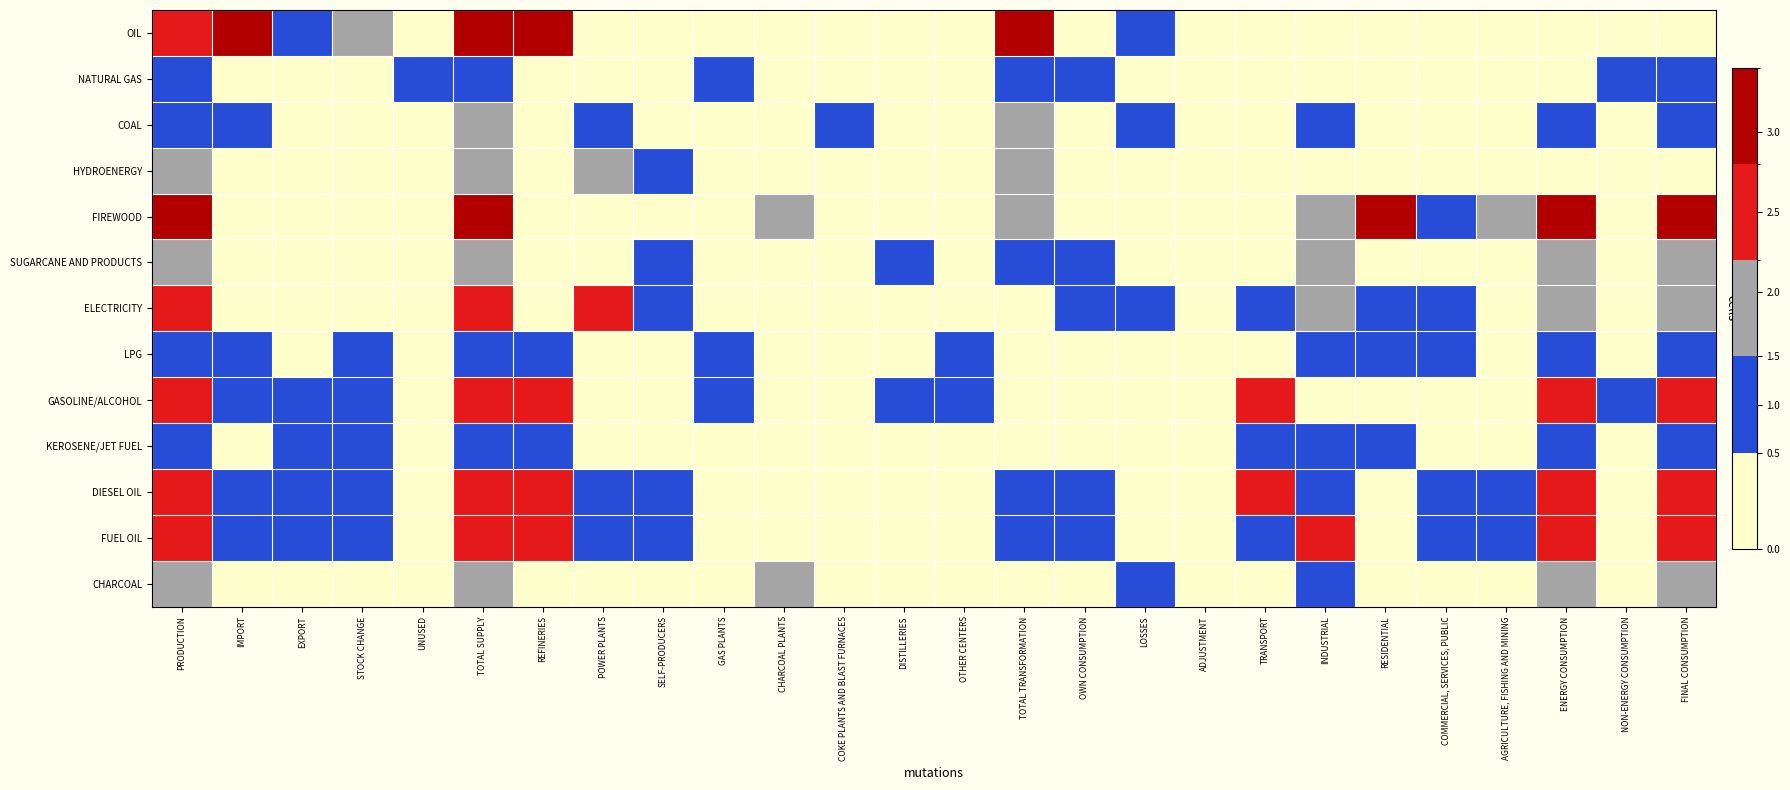

Reading right to left, transcribe all the data shown in this chart.

OIL: FINAL CONSUMPTION=0.0	NON-ENERGY CONSUMPTION=0.0	ENERGY CONSUMPTION=0.0	AGRICULTURE, FISHING AND MINING=0.0	COMMERCIAL, SERVICES, PUBLIC=0.0	RESIDENTIAL=0.0	INDUSTRIAL=0.0	TRANSPORT=0.0	ADJUSTMENT=0.0	LOSSES=1.0	OWN CONSUMPTION=0.0	TOTAL TRANSFORMATION=3.0	OTHER CENTERS=0.0	DISTILLERIES=0.0	COKE PLANTS AND BLAST FURNACES=0.0	CHARCOAL PLANTS=0.0	GAS PLANTS=0.0	SELF-PRODUCERS=0.0	POWER PLANTS=0.0	REFINERIES=3.0	TOTAL SUPPLY=3.0	UNUSED=0.0	STOCK CHANGE=2.0	EXPORT=1.0	IMPORT=3.0	PRODUCTION=2.5
NATURAL GAS: FINAL CONSUMPTION=1.0	NON-ENERGY CONSUMPTION=1.0	ENERGY CONSUMPTION=0.0	AGRICULTURE, FISHING AND MINING=0.0	COMMERCIAL, SERVICES, PUBLIC=0.0	RESIDENTIAL=0.0	INDUSTRIAL=0.0	TRANSPORT=0.0	ADJUSTMENT=0.0	LOSSES=0.0	OWN CONSUMPTION=1.0	TOTAL TRANSFORMATION=1.0	OTHER CENTERS=0.0	DISTILLERIES=0.0	COKE PLANTS AND BLAST FURNACES=0.0	CHARCOAL PLANTS=0.0	GAS PLANTS=1.0	SELF-PRODUCERS=0.0	POWER PLANTS=0.0	REFINERIES=0.0	TOTAL SUPPLY=1.0	UNUSED=1.0	STOCK CHANGE=0.0	EXPORT=0.0	IMPORT=0.0	PRODUCTION=1.0
COAL: FINAL CONSUMPTION=1.0	NON-ENERGY CONSUMPTION=0.0	ENERGY CONSUMPTION=1.0	AGRICULTURE, FISHING AND MINING=0.0	COMMERCIAL, SERVICES, PUBLIC=0.0	RESIDENTIAL=0.0	INDUSTRIAL=1.0	TRANSPORT=0.0	ADJUSTMENT=0.0	LOSSES=1.0	OWN CONSUMPTION=0.0	TOTAL TRANSFORMATION=2.0	OTHER CENTERS=0.0	DISTILLERIES=0.0	COKE PLANTS AND BLAST FURNACES=1.0	CHARCOAL PLANTS=0.0	GAS PLANTS=0.0	SELF-PRODUCERS=0.0	POWER PLANTS=1.0	REFINERIES=0.0	TOTAL SUPPLY=2.0	UNUSED=0.0	STOCK CHANGE=0.0	EXPORT=0.0	IMPORT=1.0	PRODUCTION=1.0
HYDROENERGY: FINAL CONSUMPTION=0.0	NON-ENERGY CONSUMPTION=0.0	ENERGY CONSUMPTION=0.0	AGRICULTURE, FISHING AND MINING=0.0	COMMERCIAL, SERVICES, PUBLIC=0.0	RESIDENTIAL=0.0	INDUSTRIAL=0.0	TRANSPORT=0.0	ADJUSTMENT=0.0	LOSSES=0.0	OWN CONSUMPTION=0.0	TOTAL TRANSFORMATION=2.0	OTHER CENTERS=0.0	DISTILLERIES=0.0	COKE PLANTS AND BLAST FURNACES=0.0	CHARCOAL PLANTS=0.0	GAS PLANTS=0.0	SELF-PRODUCERS=1.0	POWER PLANTS=2.0	REFINERIES=0.0	TOTAL SUPPLY=2.0	UNUSED=0.0	STOCK CHANGE=0.0	EXPORT=0.0	IMPORT=0.0	PRODUCTION=2.0
FIREWOOD: FINAL CONSUMPTION=3.0	NON-ENERGY CONSUMPTION=0.0	ENERGY CONSUMPTION=3.0	AGRICULTURE, FISHING AND MINING=2.0	COMMERCIAL, SERVICES, PUBLIC=1.0	RESIDENTIAL=3.0	INDUSTRIAL=2.0	TRANSPORT=0.0	ADJUSTMENT=0.0	LOSSES=0.0	OWN CONSUMPTION=0.0	TOTAL TRANSFORMATION=2.0	OTHER CENTERS=0.0	DISTILLERIES=0.0	COKE PLANTS AND BLAST FURNACES=0.0	CHARCOAL PLANTS=2.0	GAS PLANTS=0.0	SELF-PRODUCERS=0.0	POWER PLANTS=0.0	REFINERIES=0.0	TOTAL SUPPLY=3.0	UNUSED=0.0	STOCK CHANGE=0.0	EXPORT=0.0	IMPORT=0.0	PRODUCTION=3.0
SUGARCANE AND PRODUCTS: FINAL CONSUMPTION=2.0	NON-ENERGY CONSUMPTION=0.0	ENERGY CONSUMPTION=2.0	AGRICULTURE, FISHING AND MINING=0.0	COMMERCIAL, SERVICES, PUBLIC=0.0	RESIDENTIAL=0.0	INDUSTRIAL=2.0	TRANSPORT=0.0	ADJUSTMENT=0.0	LOSSES=0.0	OWN CONSUMPTION=1.0	TOTAL TRANSFORMATION=1.0	OTHER CENTERS=0.0	DISTILLERIES=1.0	COKE PLANTS AND BLAST FURNACES=0.0	CHARCOAL PLANTS=0.0	GAS PLANTS=0.0	SELF-PRODUCERS=1.0	POWER PLANTS=0.0	REFINERIES=0.0	TOTAL SUPPLY=2.0	UNUSED=0.0	STOCK CHANGE=0.0	EXPORT=0.0	IMPORT=0.0	PRODUCTION=2.0
ELECTRICITY: FINAL CONSUMPTION=2.0	NON-ENERGY CONSUMPTION=0.0	ENERGY CONSUMPTION=2.0	AGRICULTURE, FISHING AND MINING=0.0	COMMERCIAL, SERVICES, PUBLIC=1.0	RESIDENTIAL=1.0	INDUSTRIAL=2.0	TRANSPORT=1.0	ADJUSTMENT=0.0	LOSSES=1.0	OWN CONSUMPTION=1.0	TOTAL TRANSFORMATION=0.0	OTHER CENTERS=0.0	DISTILLERIES=0.0	COKE PLANTS AND BLAST FURNACES=0.0	CHARCOAL PLANTS=0.0	GAS PLANTS=0.0	SELF-PRODUCERS=1.0	POWER PLANTS=2.5	REFINERIES=0.0	TOTAL SUPPLY=2.5	UNUSED=0.0	STOCK CHANGE=0.0	EXPORT=0.0	IMPORT=0.0	PRODUCTION=2.5
LPG: FINAL CONSUMPTION=1.0	NON-ENERGY CONSUMPTION=0.0	ENERGY CONSUMPTION=1.0	AGRICULTURE, FISHING AND MINING=0.0	COMMERCIAL, SERVICES, PUBLIC=1.0	RESIDENTIAL=1.0	INDUSTRIAL=1.0	TRANSPORT=0.0	ADJUSTMENT=0.0	LOSSES=0.0	OWN CONSUMPTION=0.0	TOTAL TRANSFORMATION=0.0	OTHER CENTERS=1.0	DISTILLERIES=0.0	COKE PLANTS AND BLAST FURNACES=0.0	CHARCOAL PLANTS=0.0	GAS PLANTS=1.0	SELF-PRODUCERS=0.0	POWER PLANTS=0.0	REFINERIES=1.0	TOTAL SUPPLY=1.0	UNUSED=0.0	STOCK CHANGE=1.0	EXPORT=0.0	IMPORT=1.0	PRODUCTION=1.0
GASOLINE/ALCOHOL: FINAL CONSUMPTION=2.5	NON-ENERGY CONSUMPTION=1.0	ENERGY CONSUMPTION=2.5	AGRICULTURE, FISHING AND MINING=0.0	COMMERCIAL, SERVICES, PUBLIC=0.0	RESIDENTIAL=0.0	INDUSTRIAL=0.0	TRANSPORT=2.5	ADJUSTMENT=0.0	LOSSES=0.0	OWN CONSUMPTION=0.0	TOTAL TRANSFORMATION=0.0	OTHER CENTERS=1.0	DISTILLERIES=1.0	COKE PLANTS AND BLAST FURNACES=0.0	CHARCOAL PLANTS=0.0	GAS PLANTS=1.0	SELF-PRODUCERS=0.0	POWER PLANTS=0.0	REFINERIES=2.5	TOTAL SUPPLY=2.5	UNUSED=0.0	STOCK CHANGE=1.0	EXPORT=1.0	IMPORT=1.0	PRODUCTION=2.5
KEROSENE/JET FUEL: FINAL CONSUMPTION=1.0	NON-ENERGY CONSUMPTION=0.0	ENERGY CONSUMPTION=1.0	AGRICULTURE, FISHING AND MINING=0.0	COMMERCIAL, SERVICES, PUBLIC=0.0	RESIDENTIAL=1.0	INDUSTRIAL=1.0	TRANSPORT=1.0	ADJUSTMENT=0.0	LOSSES=0.0	OWN CONSUMPTION=0.0	TOTAL TRANSFORMATION=0.0	OTHER CENTERS=0.0	DISTILLERIES=0.0	COKE PLANTS AND BLAST FURNACES=0.0	CHARCOAL PLANTS=0.0	GAS PLANTS=0.0	SELF-PRODUCERS=0.0	POWER PLANTS=0.0	REFINERIES=1.0	TOTAL SUPPLY=1.0	UNUSED=0.0	STOCK CHANGE=1.0	EXPORT=1.0	IMPORT=0.0	PRODUCTION=1.0
DIESEL OIL: FINAL CONSUMPTION=2.5	NON-ENERGY CONSUMPTION=0.0	ENERGY CONSUMPTION=2.5	AGRICULTURE, FISHING AND MINING=1.0	COMMERCIAL, SERVICES, PUBLIC=1.0	RESIDENTIAL=0.0	INDUSTRIAL=1.0	TRANSPORT=2.5	ADJUSTMENT=0.0	LOSSES=0.0	OWN CONSUMPTION=1.0	TOTAL TRANSFORMATION=1.0	OTHER CENTERS=0.0	DISTILLERIES=0.0	COKE PLANTS AND BLAST FURNACES=0.0	CHARCOAL PLANTS=0.0	GAS PLANTS=0.0	SELF-PRODUCERS=1.0	POWER PLANTS=1.0	REFINERIES=2.5	TOTAL SUPPLY=2.5	UNUSED=0.0	STOCK CHANGE=1.0	EXPORT=1.0	IMPORT=1.0	PRODUCTION=2.5
FUEL OIL: FINAL CONSUMPTION=2.5	NON-ENERGY CONSUMPTION=0.0	ENERGY CONSUMPTION=2.5	AGRICULTURE, FISHING AND MINING=1.0	COMMERCIAL, SERVICES, PUBLIC=1.0	RESIDENTIAL=0.0	INDUSTRIAL=2.5	TRANSPORT=1.0	ADJUSTMENT=0.0	LOSSES=0.0	OWN CONSUMPTION=1.0	TOTAL TRANSFORMATION=1.0	OTHER CENTERS=0.0	DISTILLERIES=0.0	COKE PLANTS AND BLAST FURNACES=0.0	CHARCOAL PLANTS=0.0	GAS PLANTS=0.0	SELF-PRODUCERS=1.0	POWER PLANTS=1.0	REFINERIES=2.5	TOTAL SUPPLY=2.5	UNUSED=0.0	STOCK CHANGE=1.0	EXPORT=1.0	IMPORT=1.0	PRODUCTION=2.5
CHARCOAL: FINAL CONSUMPTION=2.0	NON-ENERGY CONSUMPTION=0.0	ENERGY CONSUMPTION=2.0	AGRICULTURE, FISHING AND MINING=0.0	COMMERCIAL, SERVICES, PUBLIC=0.0	RESIDENTIAL=0.0	INDUSTRIAL=1.0	TRANSPORT=0.0	ADJUSTMENT=0.0	LOSSES=1.0	OWN CONSUMPTION=0.0	TOTAL TRANSFORMATION=0.0	OTHER CENTERS=0.0	DISTILLERIES=0.0	COKE PLANTS AND BLAST FURNACES=0.0	CHARCOAL PLANTS=2.0	GAS PLANTS=0.0	SELF-PRODUCERS=0.0	POWER PLANTS=0.0	REFINERIES=0.0	TOTAL SUPPLY=2.0	UNUSED=0.0	STOCK CHANGE=0.0	EXPORT=0.0	IMPORT=0.0	PRODUCTION=2.0